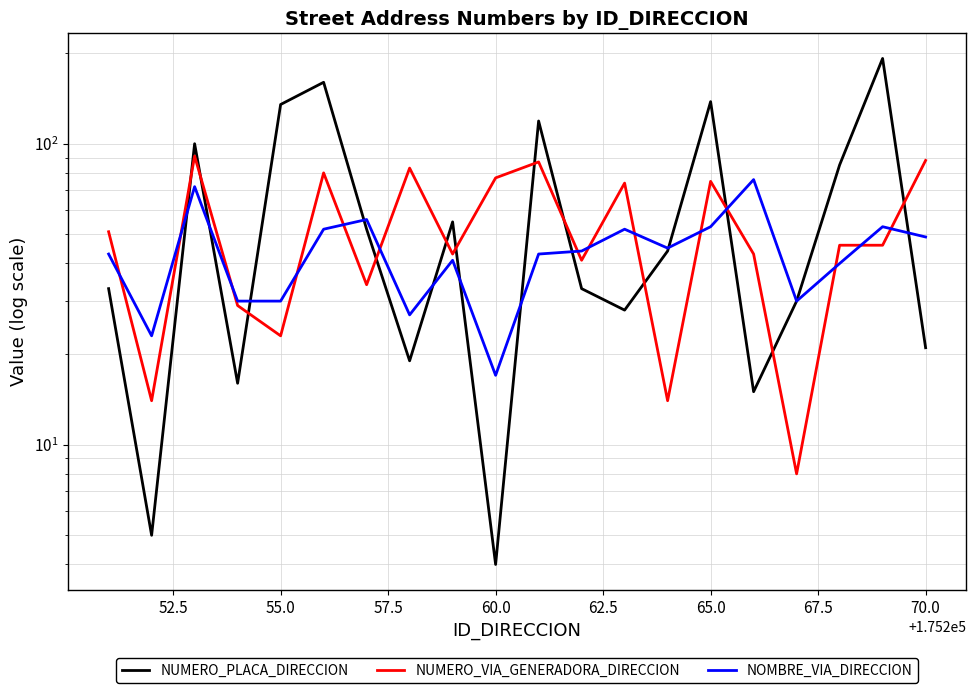

How many values in the NUMERO_VIA_GENERADORA_DIRECCION series are below 46?

9